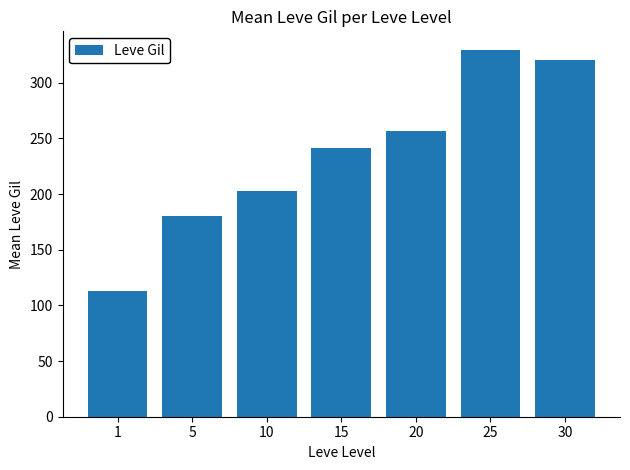

What is the difference between the maximum and second lowest values?

149.7